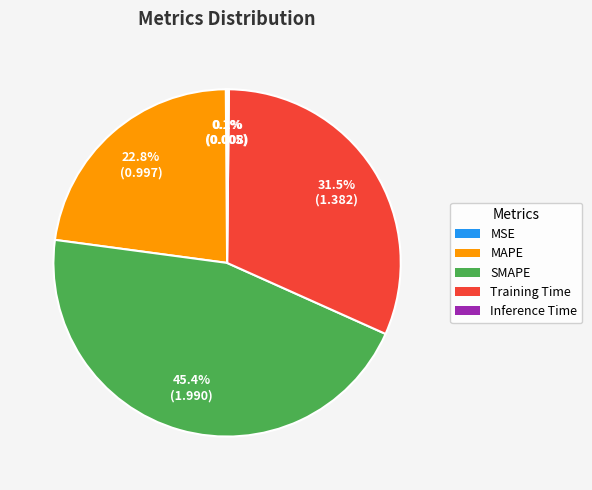

Which has a higher value, SMAPE or MAPE?

SMAPE